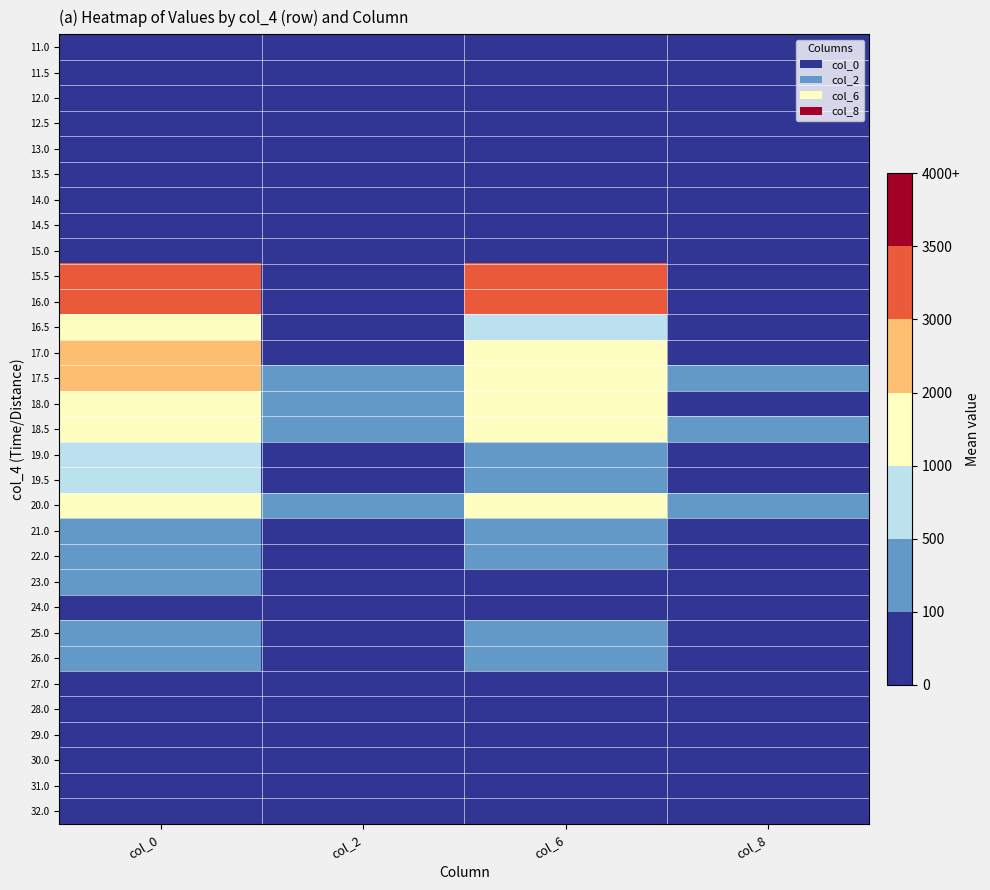

What is the difference between the highest and lowest values at col_2?

281